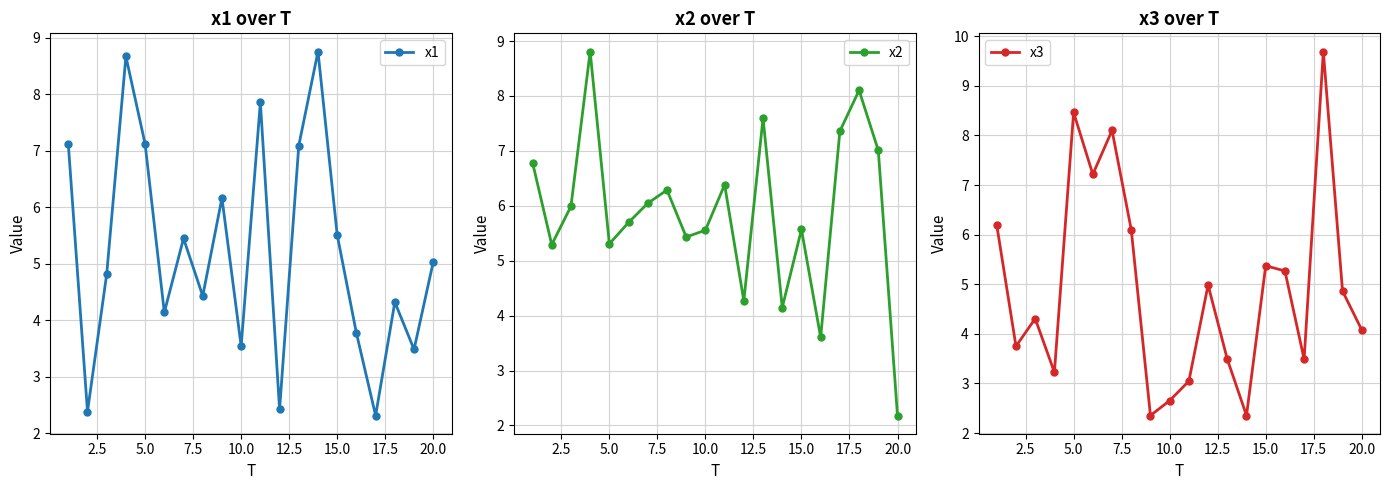

True or false: x1 and x3 intersect in this chart.

True